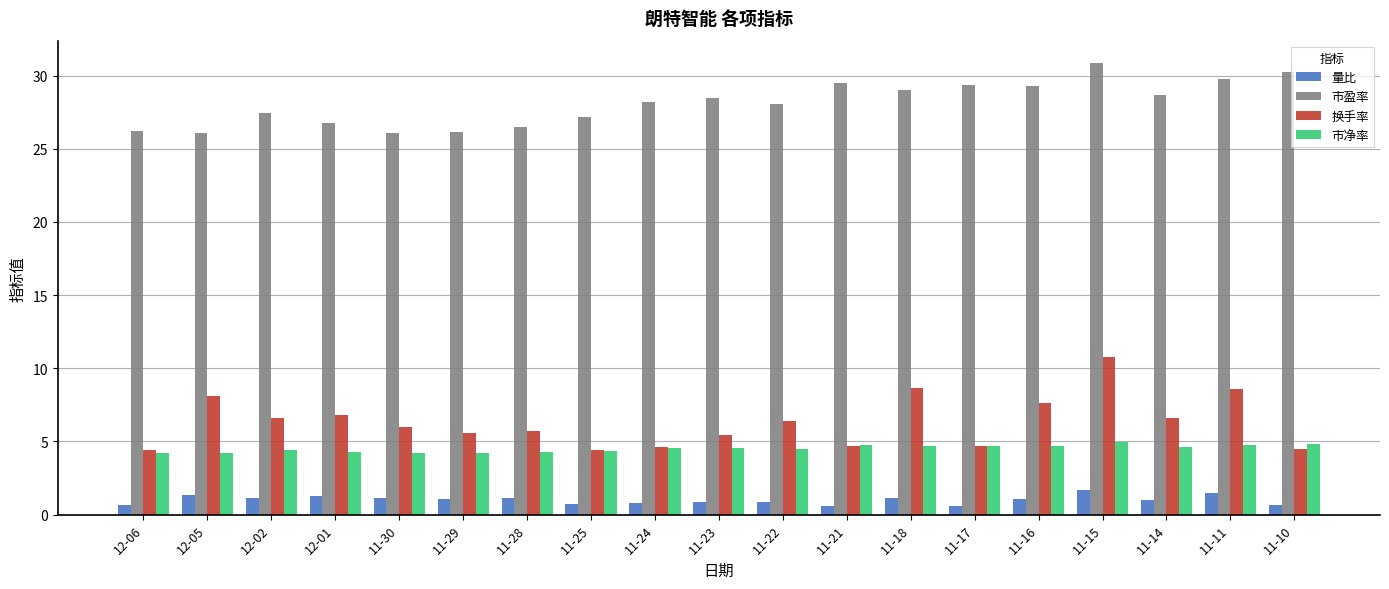

How many groups of bars are there?

19